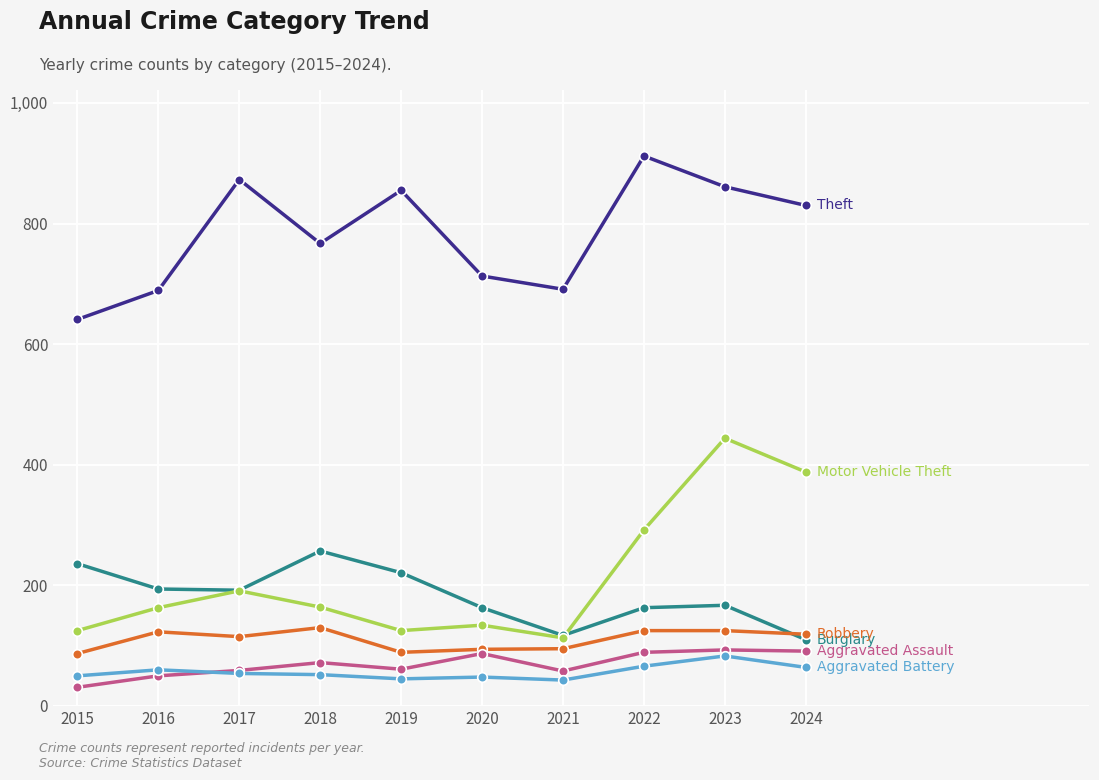

What is the total value across all series at 2024?

1602